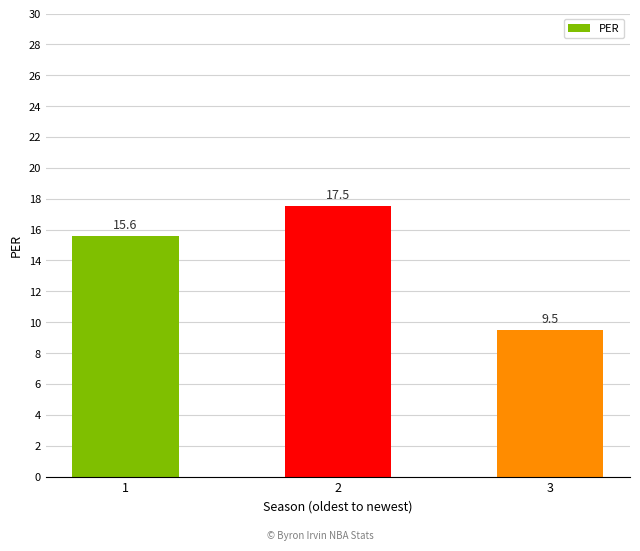

Are the bars horizontal?

No